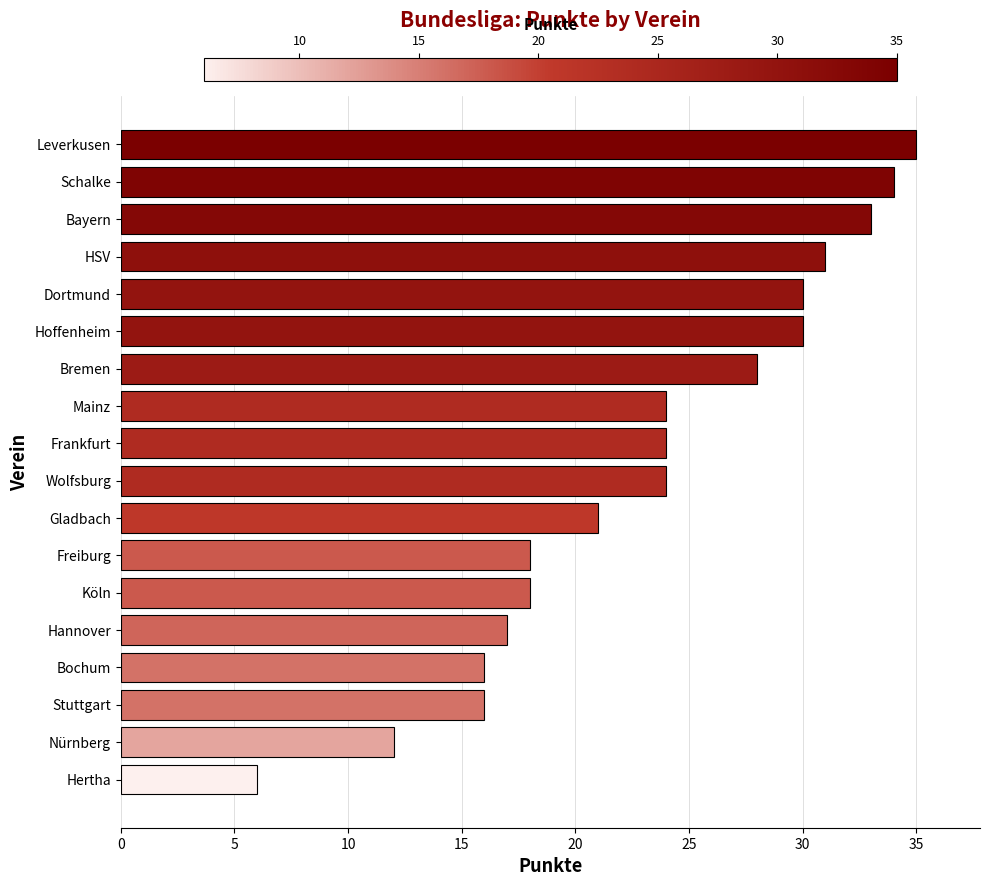

What is the ratio of the value at Dortmund to the value at Nürnberg?

2.5